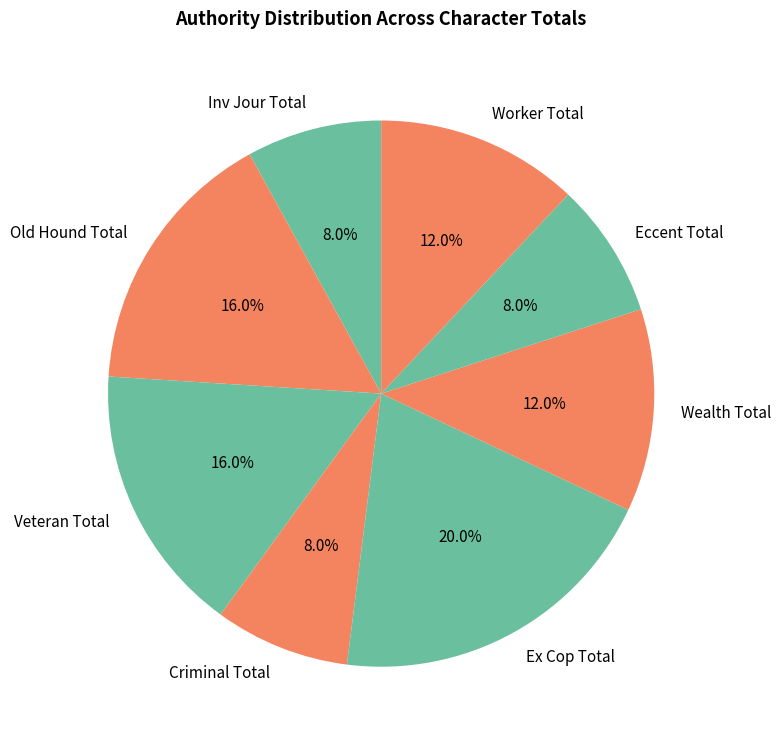

What is the largest slice in the pie chart?

Ex Cop Total